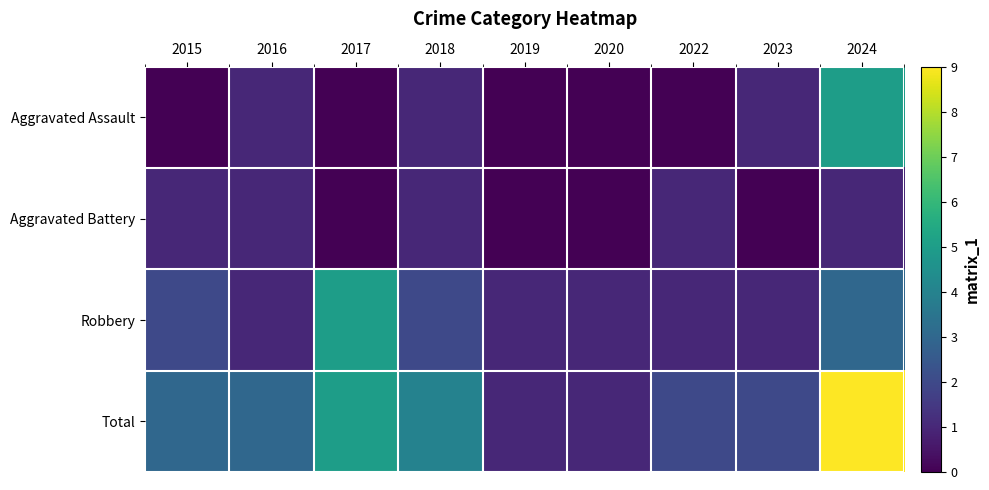

Which label corresponds to the largest value in the chart?

2024